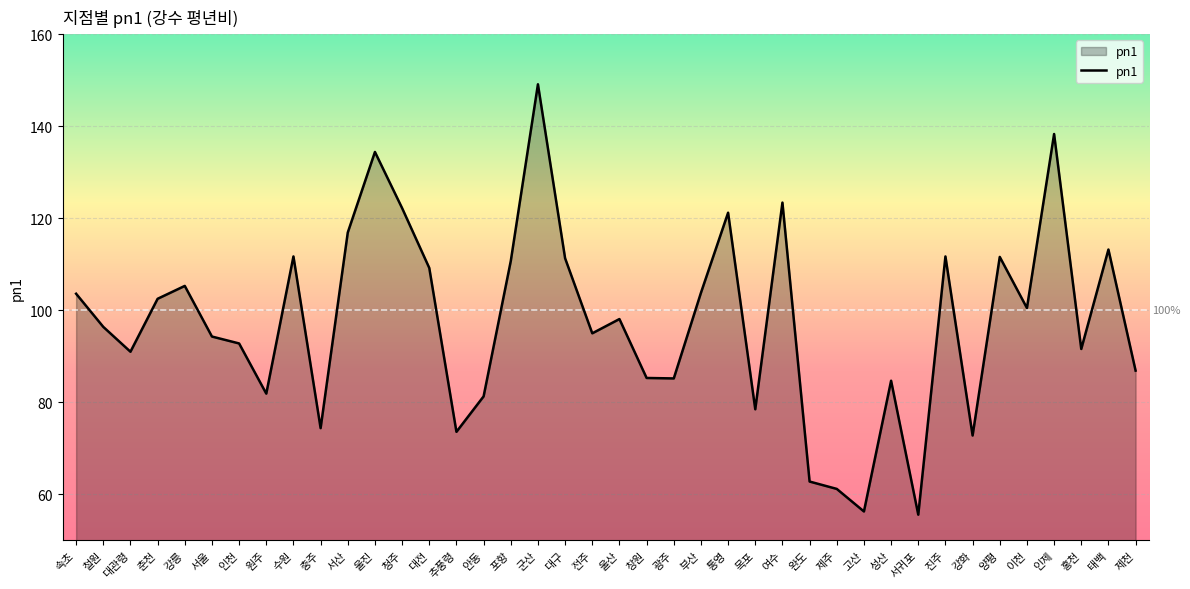

Which has a higher value, 대관령 or 서산?

서산